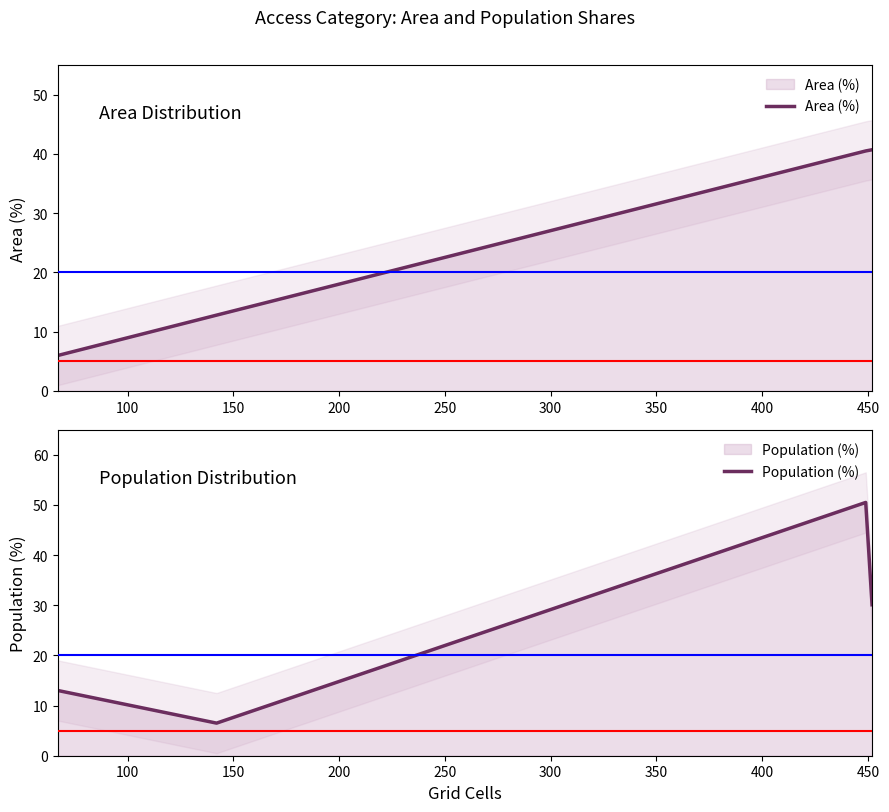

True or false: Population (%) and Area (%) intersect in this chart.

True